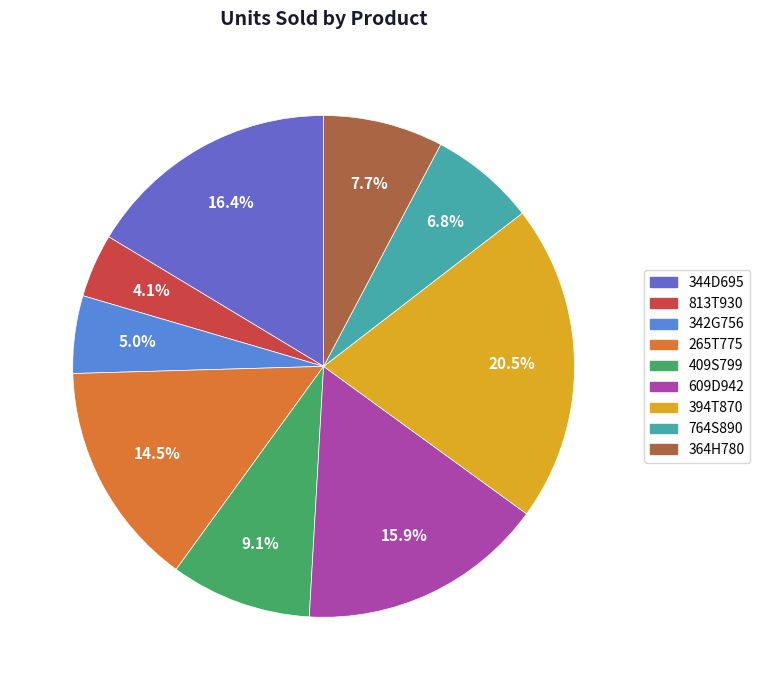

To the nearest percent, what is the difference between the 764S890 and 342G756 slice percentages?

2%